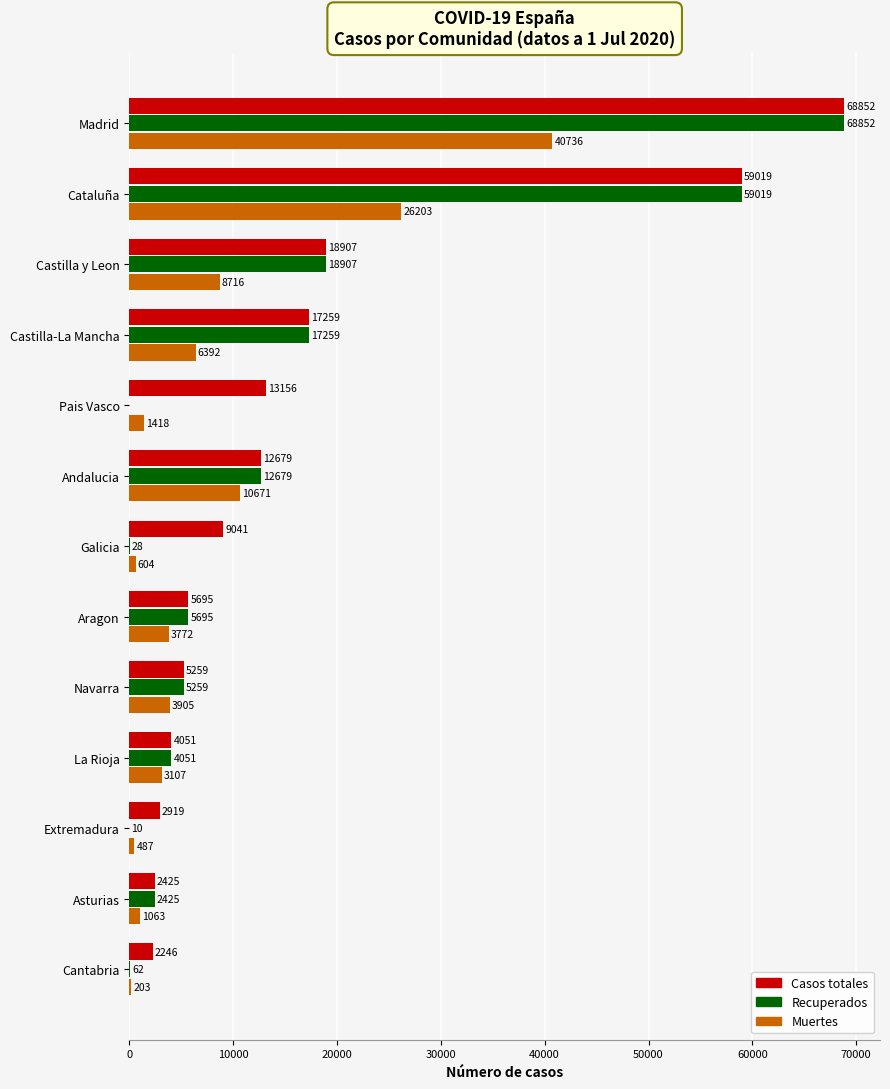

At which category does the chart reach its peak across all series?

Madrid